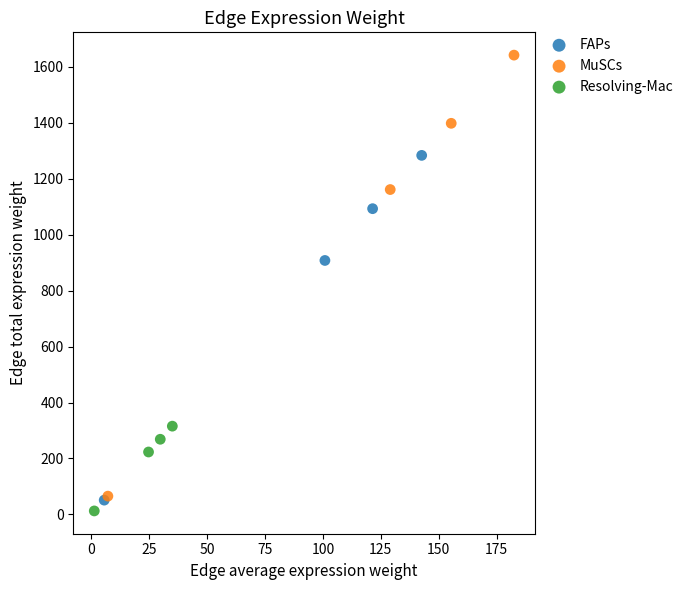

Which series reaches the maximum Y coordinate?

MuSCs